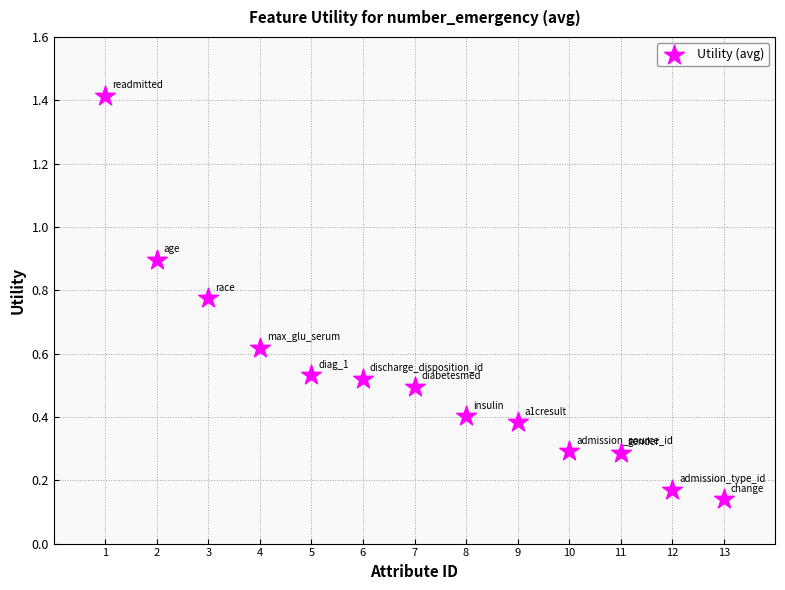

What is the range of Y values (max minus min)?

1.3